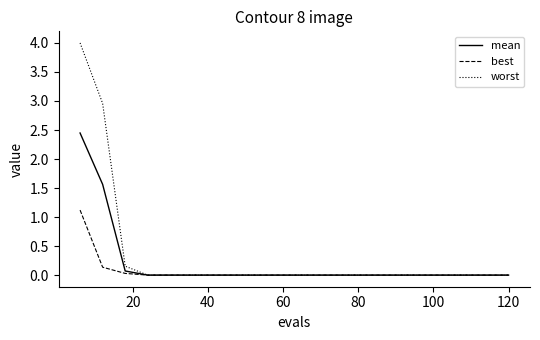

What is the maximum value shown in the chart?

4.0